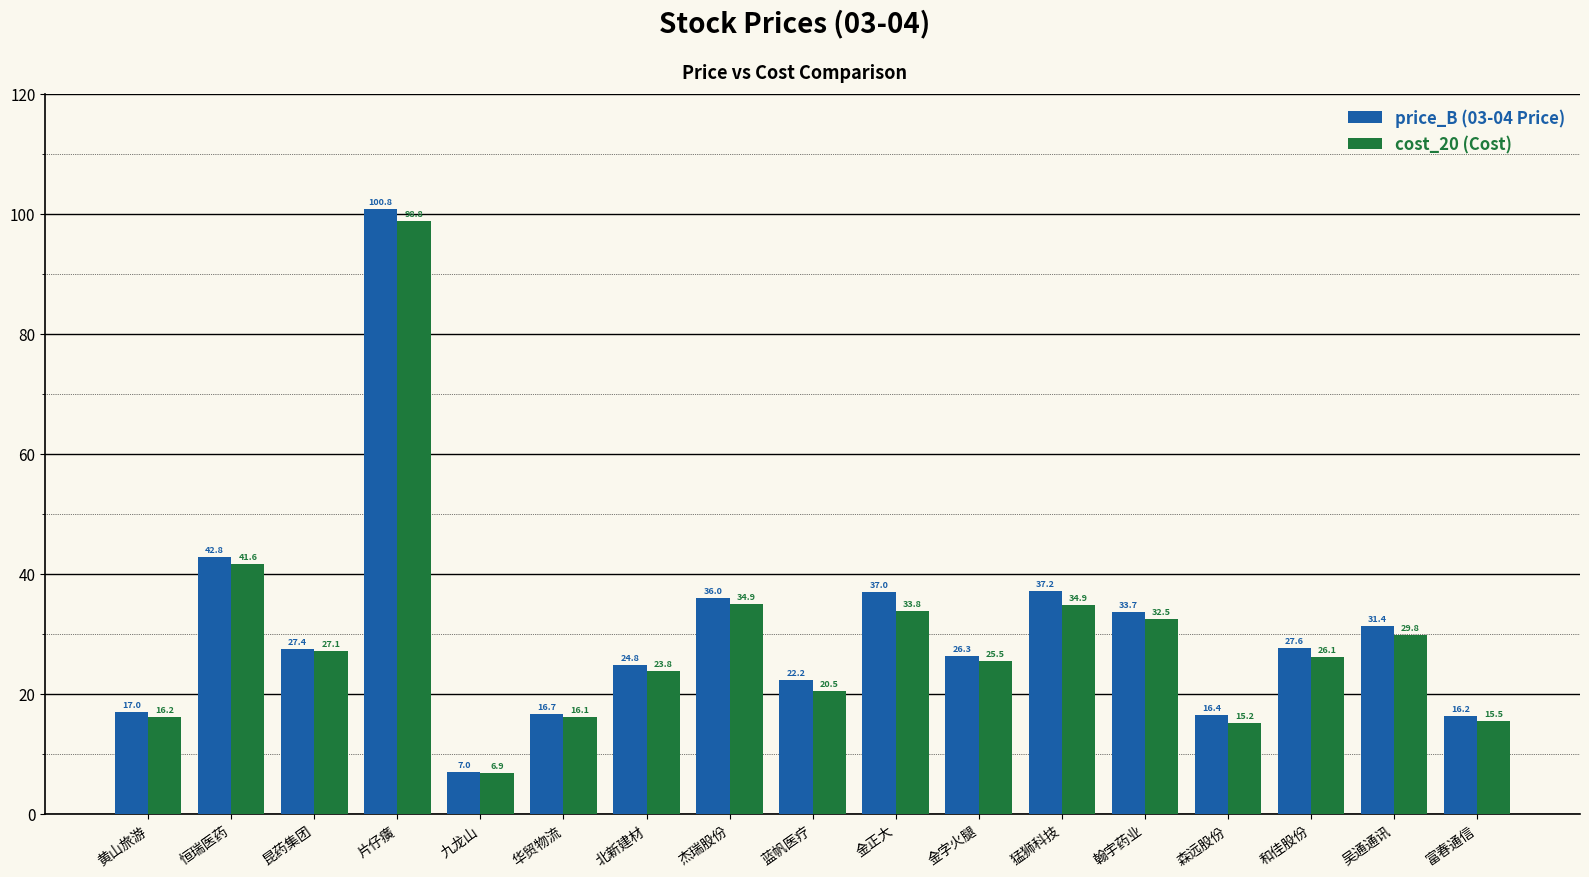

What is the difference between the highest and lowest values at 昆药集团?

0.3